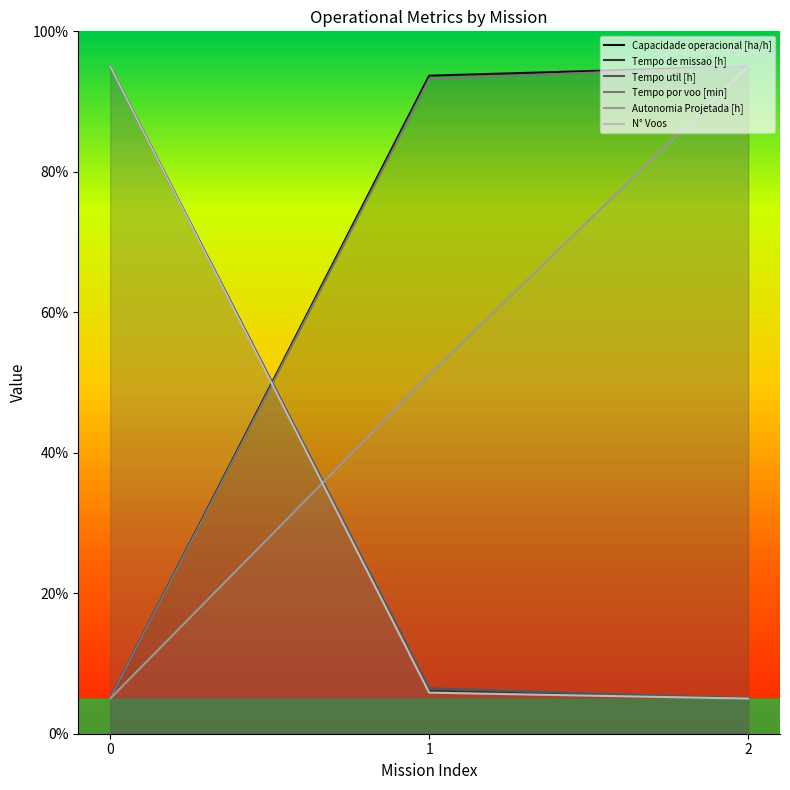

At which label does Tempo por voo [min] first exceed 93?

1